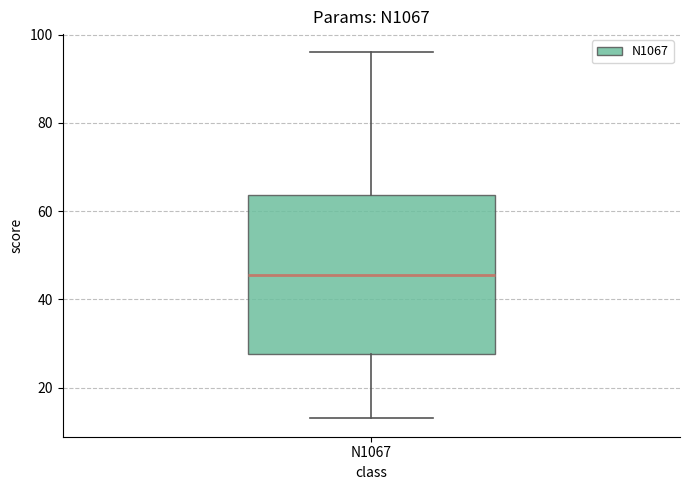

Read this box plot against the y-axis: the position of the median line, the range covered by the box, and the ends of both whiskers. The values are not printed on the chart, so give them approximately, as read against the axis.

median 46, box 28 to 64, whiskers 14 to 96